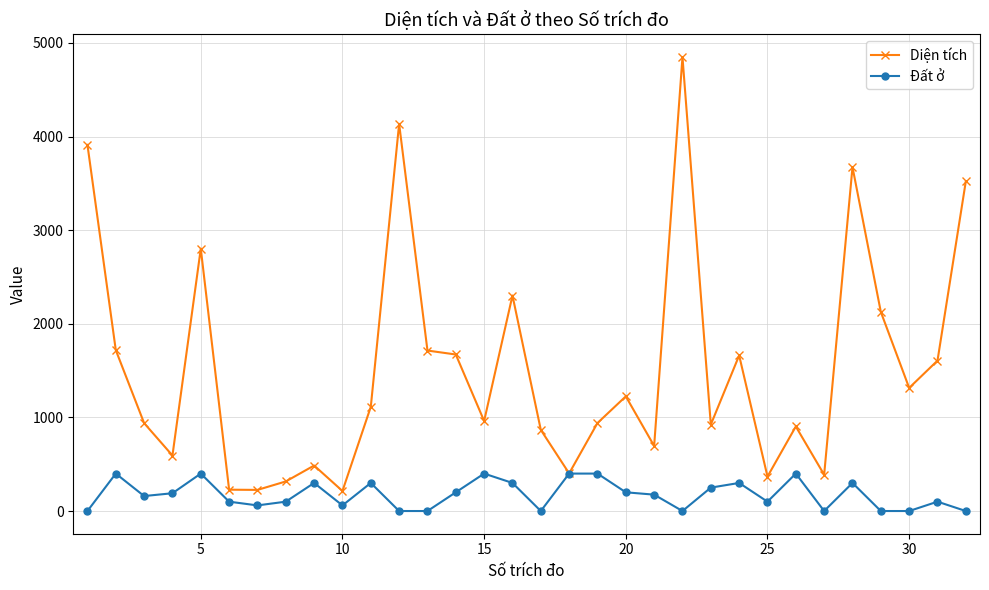

Which series has the largest total across all categories?

Diện tích